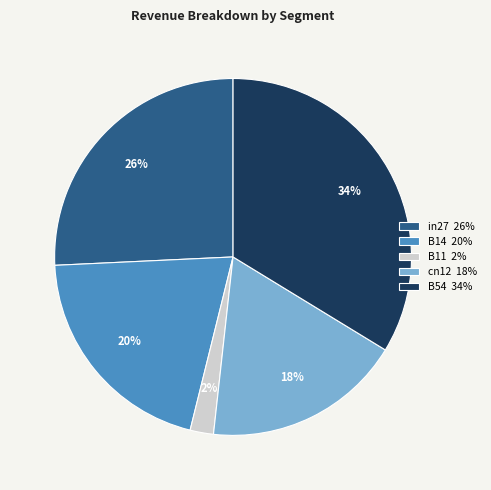

Count the number of slices in the pie.

5